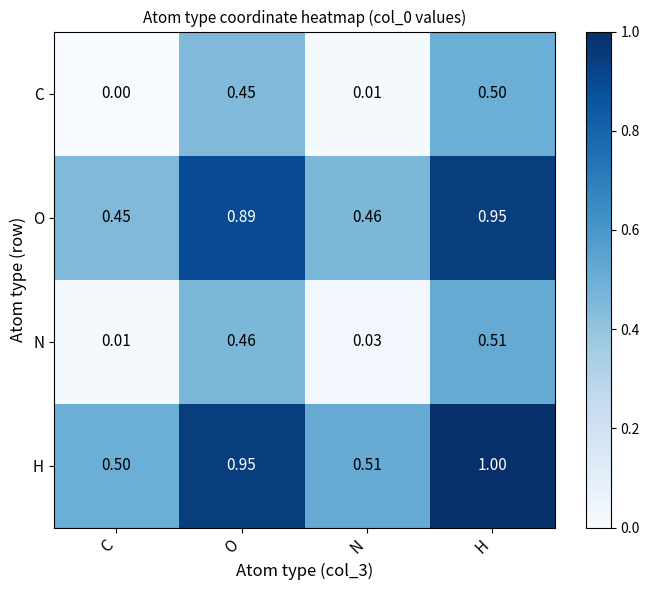

Between C and N, which series saw the biggest shift?

N